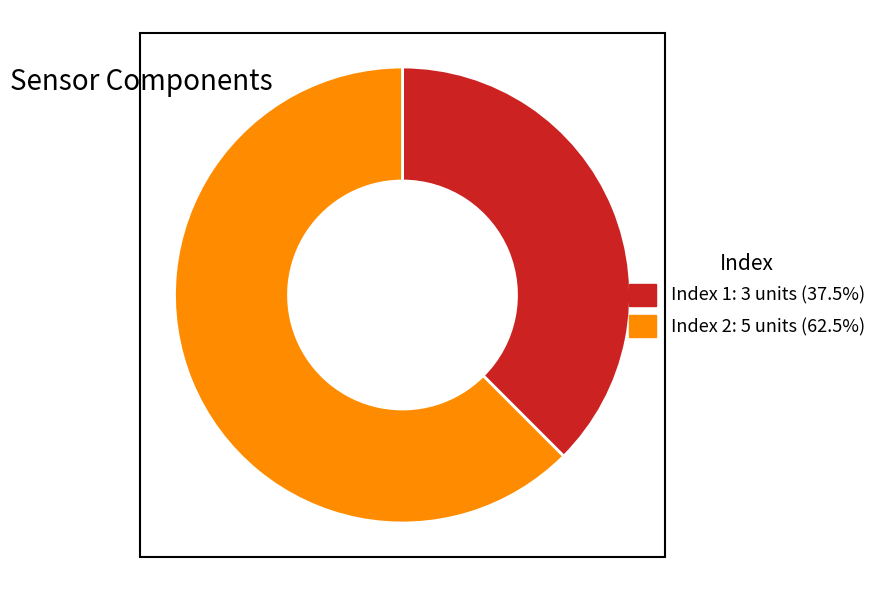

Count the number of slices in the pie.

2